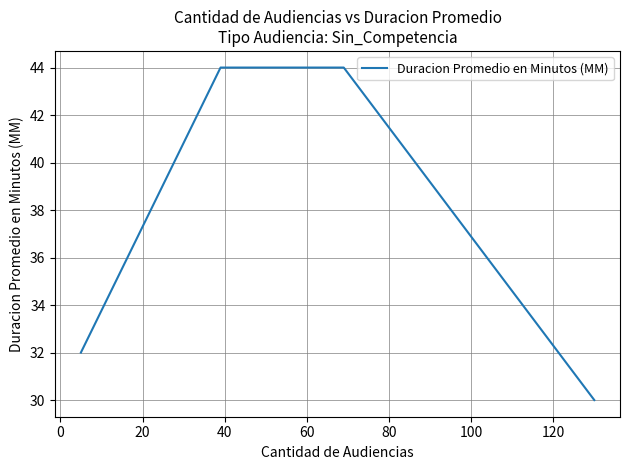

What is the difference between the second highest and minimum values?

14